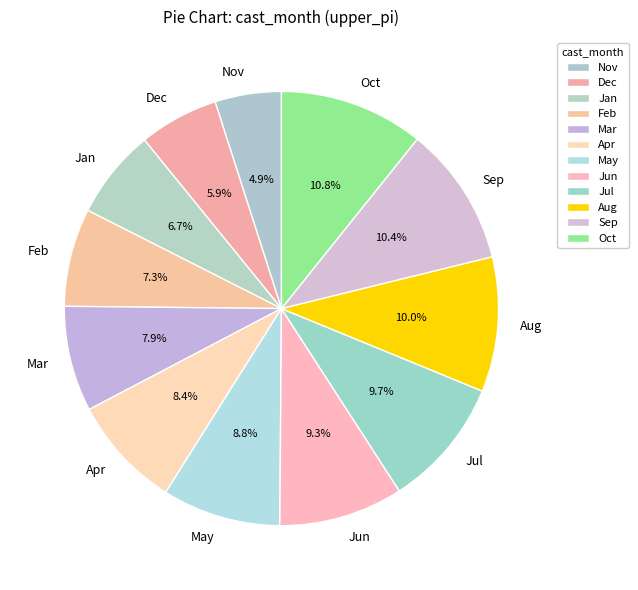

What percentage is NOT represented by Aug?

90.0%